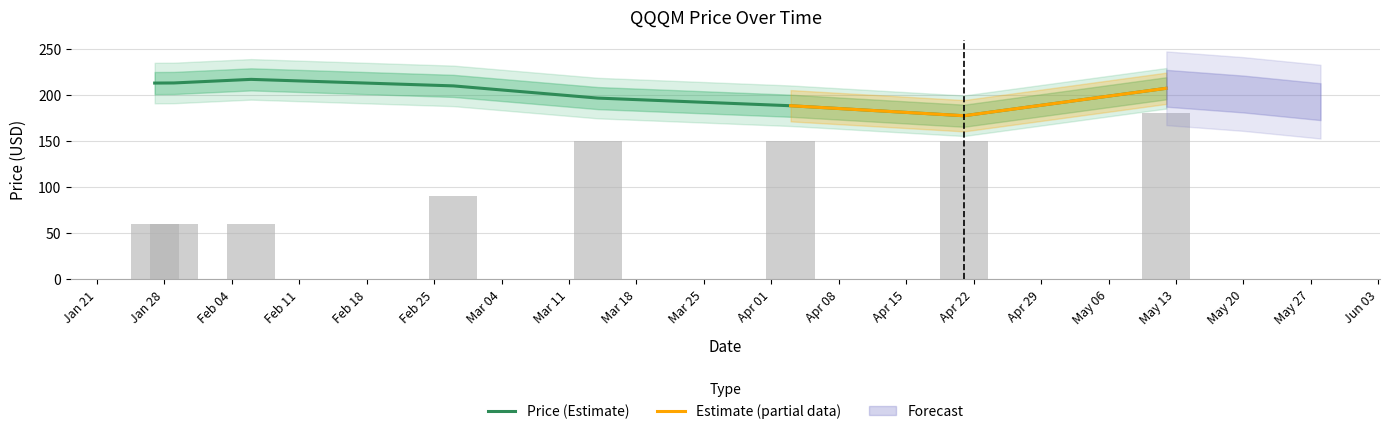

How many data points does each series have?

8